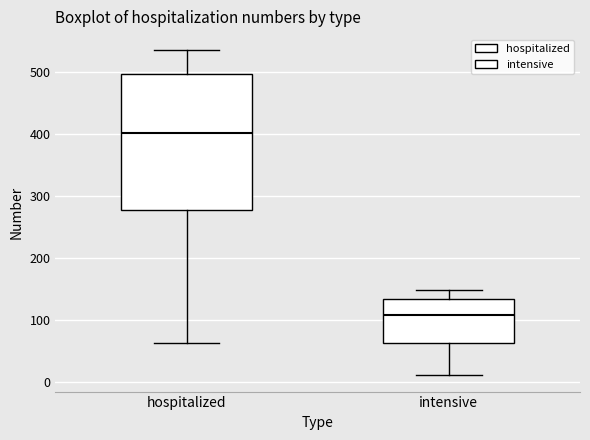

Reading left to right, transcribe this box plot: for each box, give where its median line is, the range the box spans, and where its two whiskers end, as read against the y-axis. The values are not printed on the chart, so give them approximately, as read against the axis.

hospitalized: median 400, box 280 to 500, whiskers 60 to 540
intensive: median 110, box 60 to 130, whiskers 10 to 150